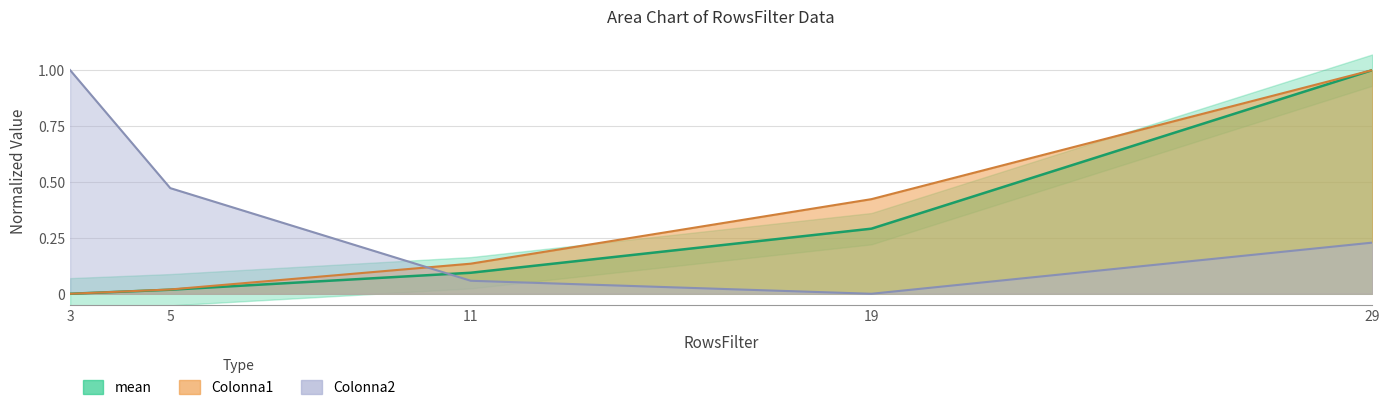

How many intersections are there between Colonna2 and Colonna1?

1